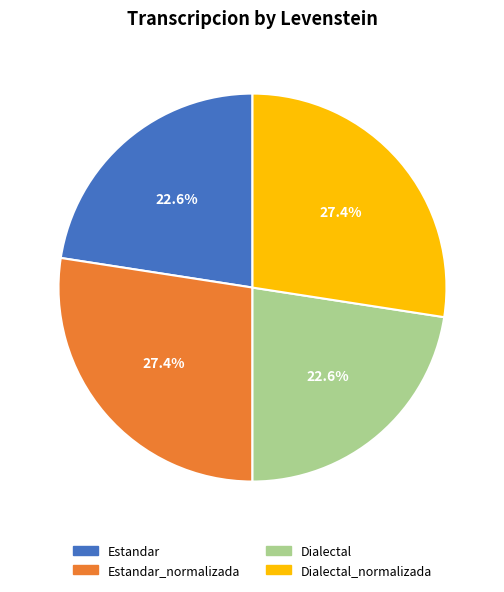

Does any single category account for the majority?

No